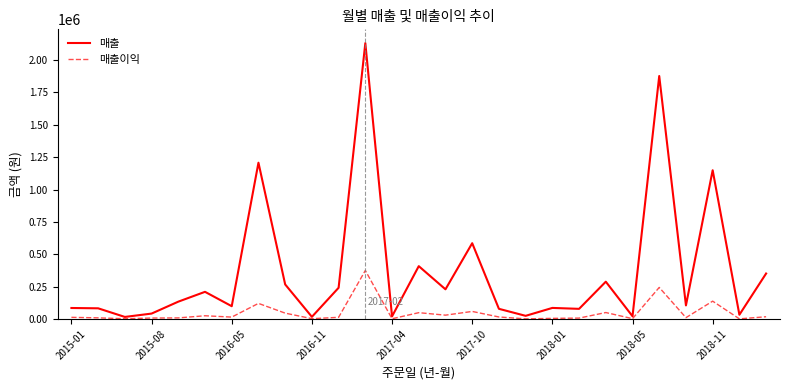

What is the maximum value shown in the chart?

2130800